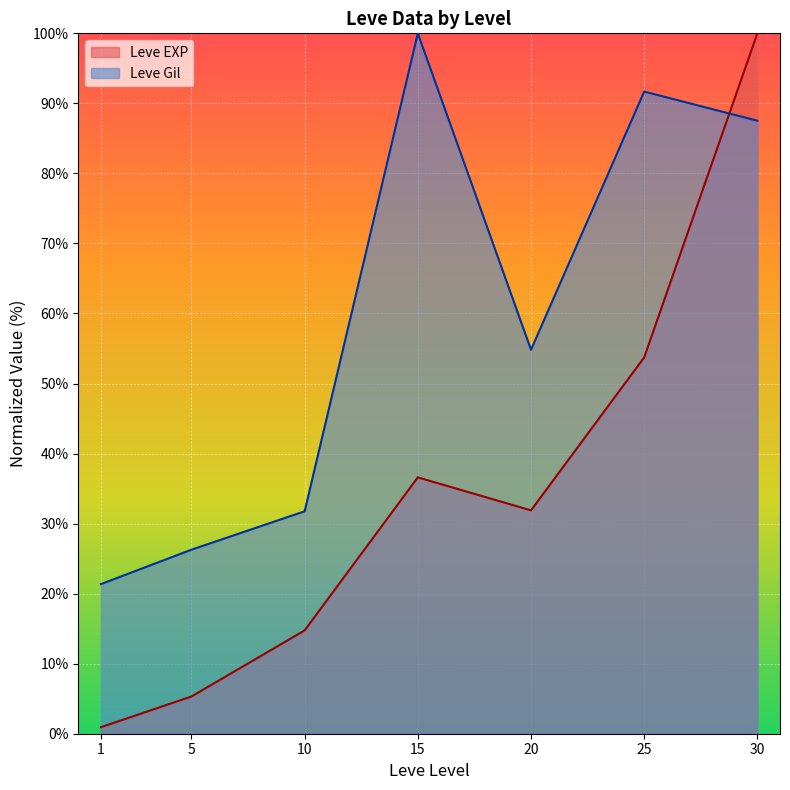

Does the chart display data point markers on the line(s)?

No